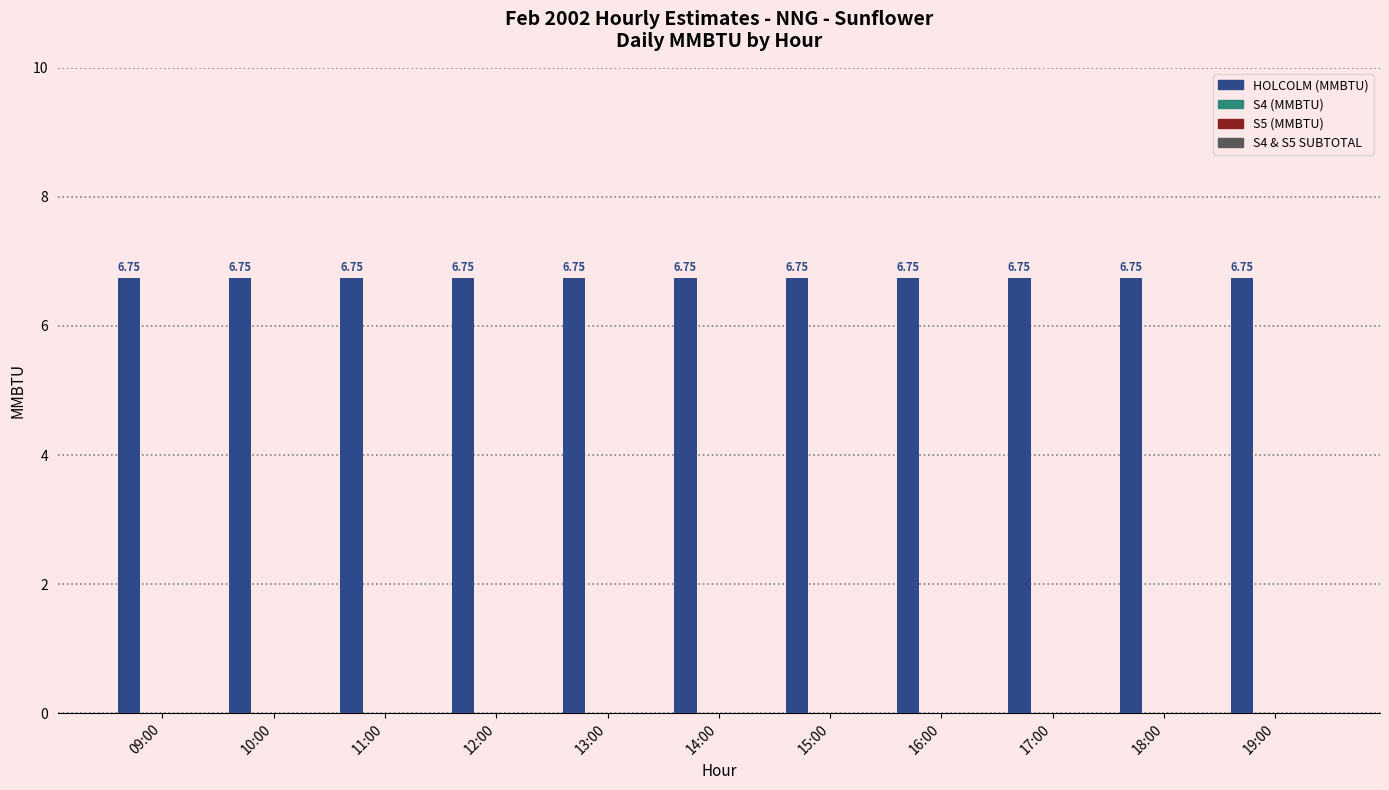

What position from the right is 16:00?

4